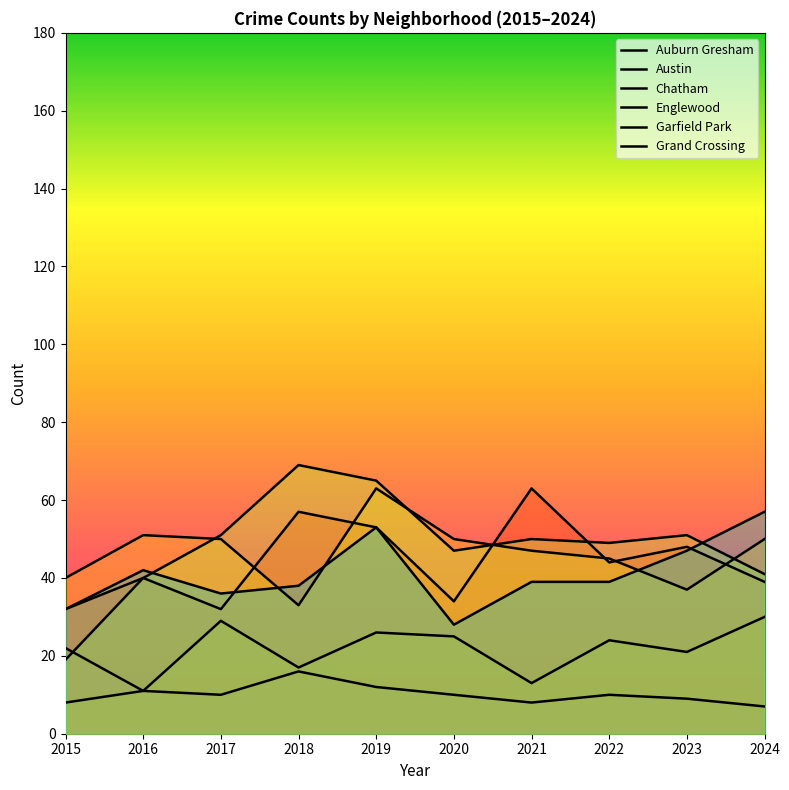

Reading left to right, list all the values displayed in this chart.

Auburn Gresham: 2015=22	2016=11	2017=10	2018=16	2019=12	2020=10	2021=8	2022=10	2023=9	2024=7
Austin: 2015=32	2016=40	2017=32	2018=57	2019=53	2020=34	2021=63	2022=44	2023=48	2024=39
Chatham: 2015=8	2016=11	2017=29	2018=17	2019=26	2020=25	2021=13	2022=24	2023=21	2024=30
Englewood: 2015=40	2016=51	2017=50	2018=33	2019=63	2020=50	2021=47	2022=45	2023=37	2024=50
Garfield Park: 2015=19	2016=40	2017=51	2018=69	2019=65	2020=47	2021=50	2022=49	2023=51	2024=41
Grand Crossing: 2015=32	2016=42	2017=36	2018=38	2019=53	2020=28	2021=39	2022=39	2023=47	2024=57